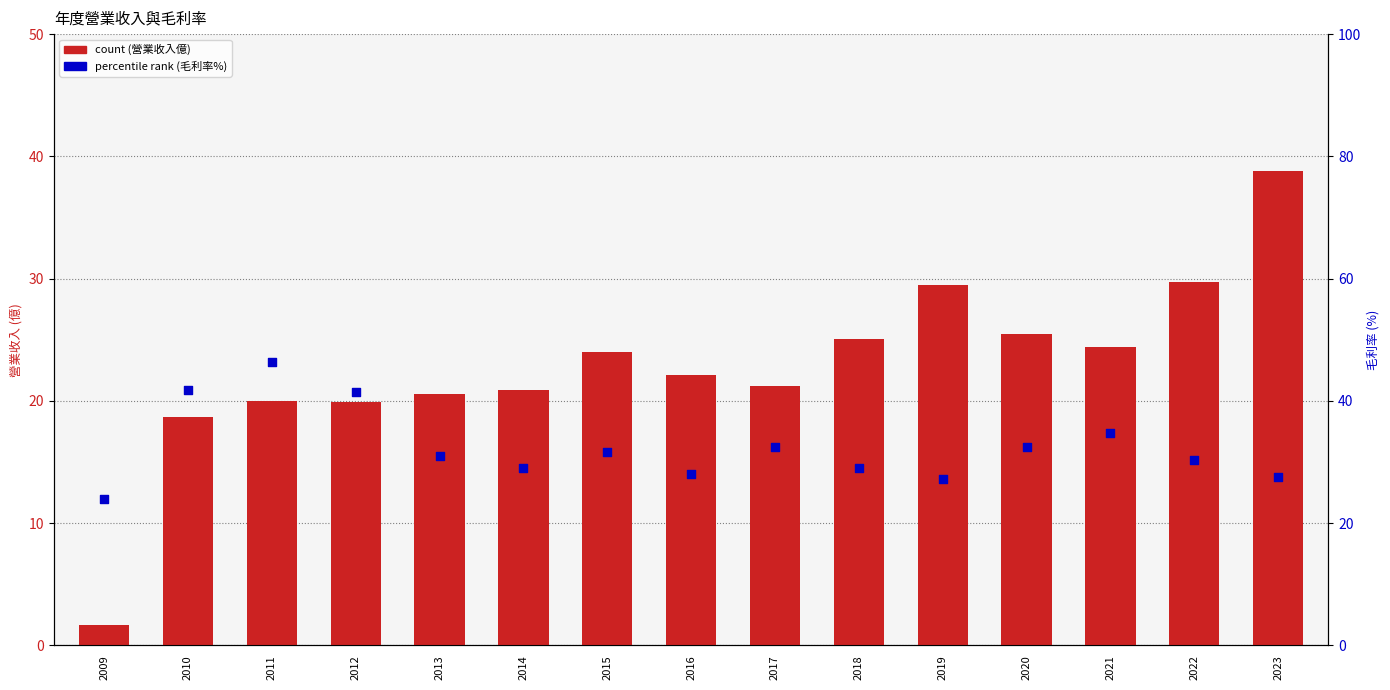

What is the total value across all series at 2016?

50.2